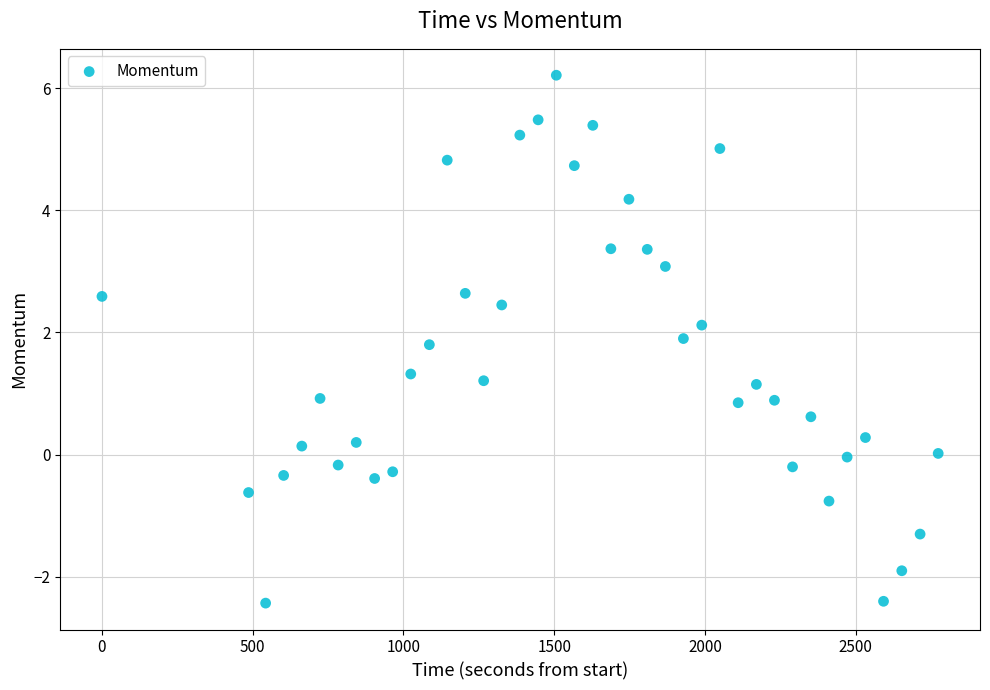

What is the range of Y values (max minus min)?

8.6